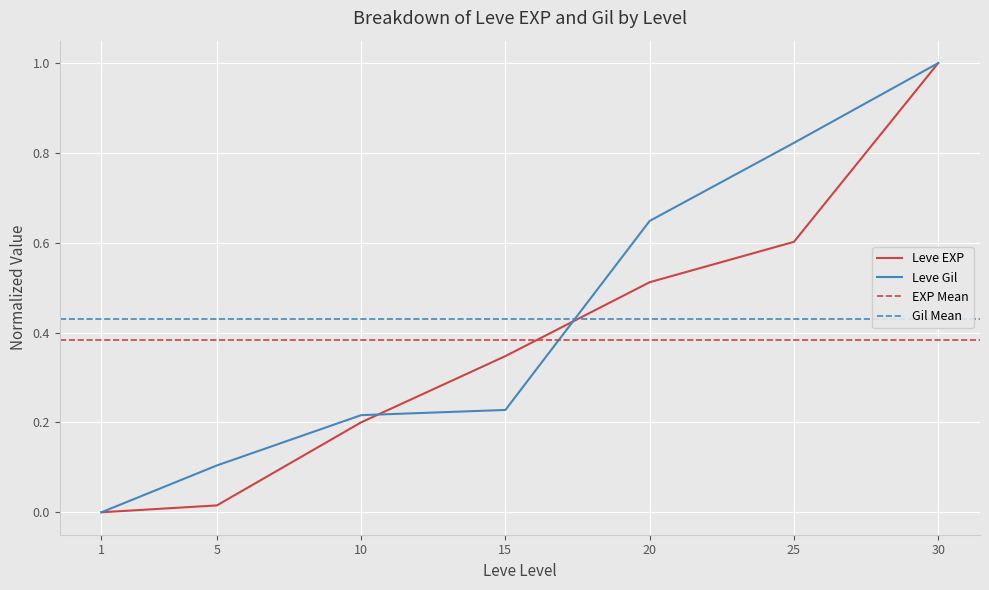

Reading left to right, list all the values displayed in this chart.

Leve EXP: 1=0.0	5=0.0	10=0.2	15=0.3	20=0.5	25=0.6	30=1.0
Leve Gil: 1=0.0	5=0.1	10=0.2	15=0.2	20=0.6	25=0.8	30=1.0